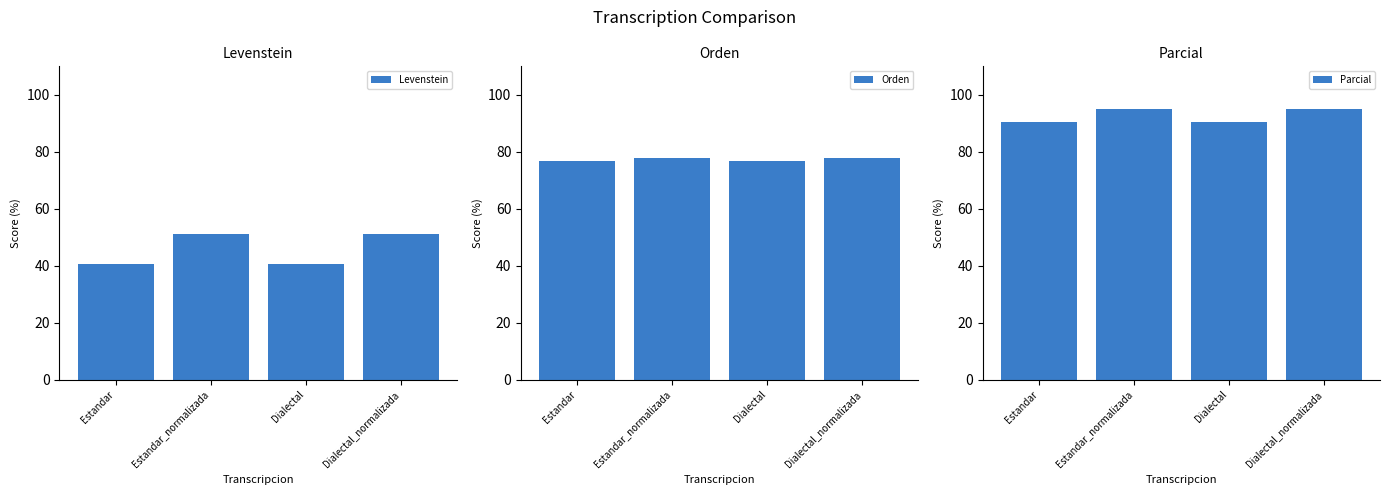

Reading left to right, extract all data points from this chart.

Levenstein: Estandar=40.6	Estandar_normalizada=51.0	Dialectal=40.6	Dialectal_normalizada=51.0
Orden: Estandar=76.7	Estandar_normalizada=77.8	Dialectal=76.7	Dialectal_normalizada=77.8
Parcial: Estandar=90.3	Estandar_normalizada=94.9	Dialectal=90.3	Dialectal_normalizada=94.9